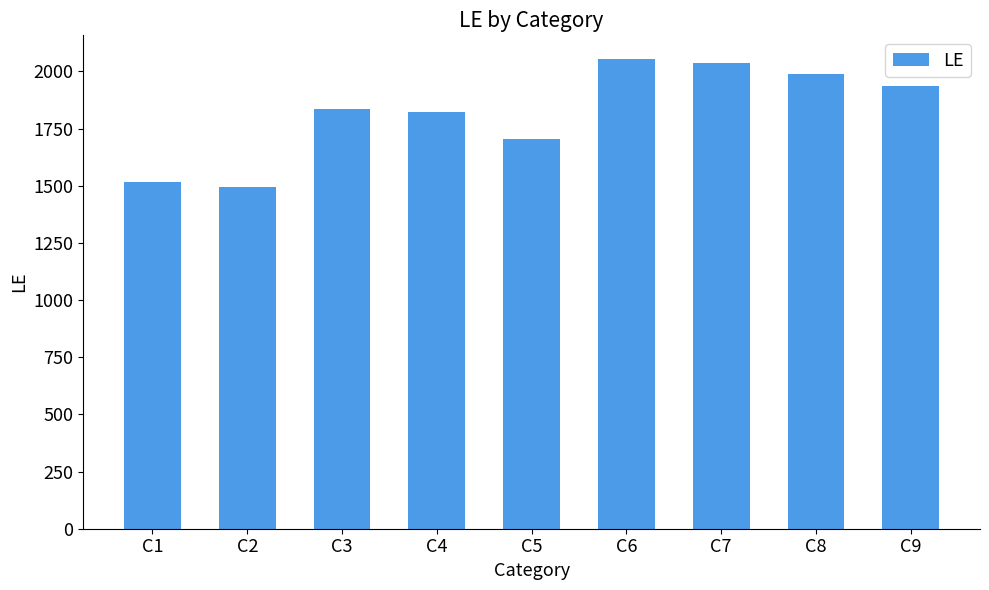

What is the sum of the values at C3 and C5?

3539